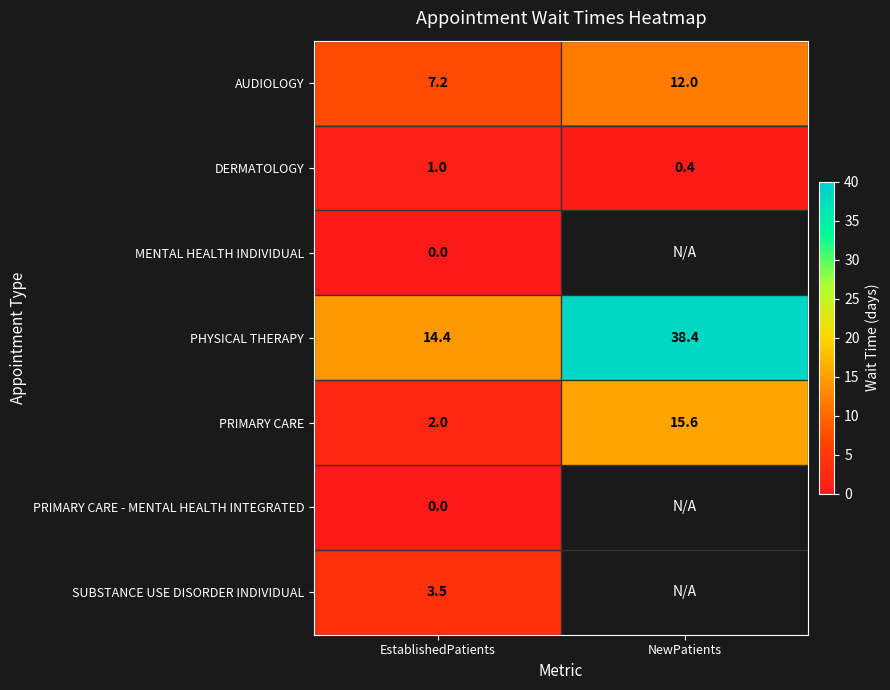

Between NewPatients and EstablishedPatients, which is larger?

NewPatients